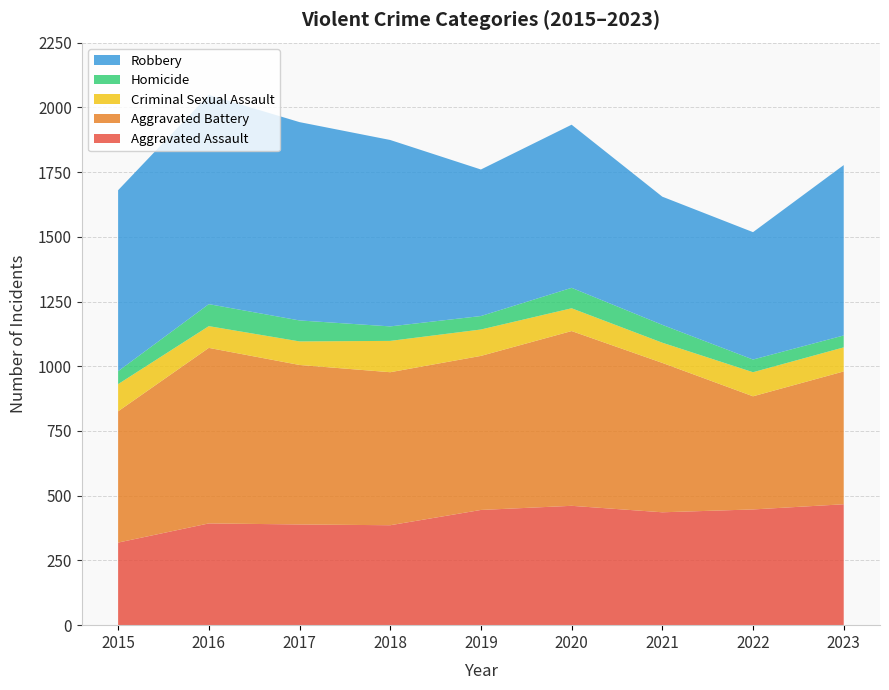

Reading right to left, transcribe all the data shown in this chart.

Aggravated Assault: 467	447	436	461	445	386	389	393	319
Aggravated Battery: 513	437	577	675	595	591	616	678	507
Criminal Sexual Assault: 93	93	78	88	102	121	91	84	105
Homicide: 46	49	69	79	52	56	81	85	50
Robbery: 658	492	495	630	566	720	766	808	699